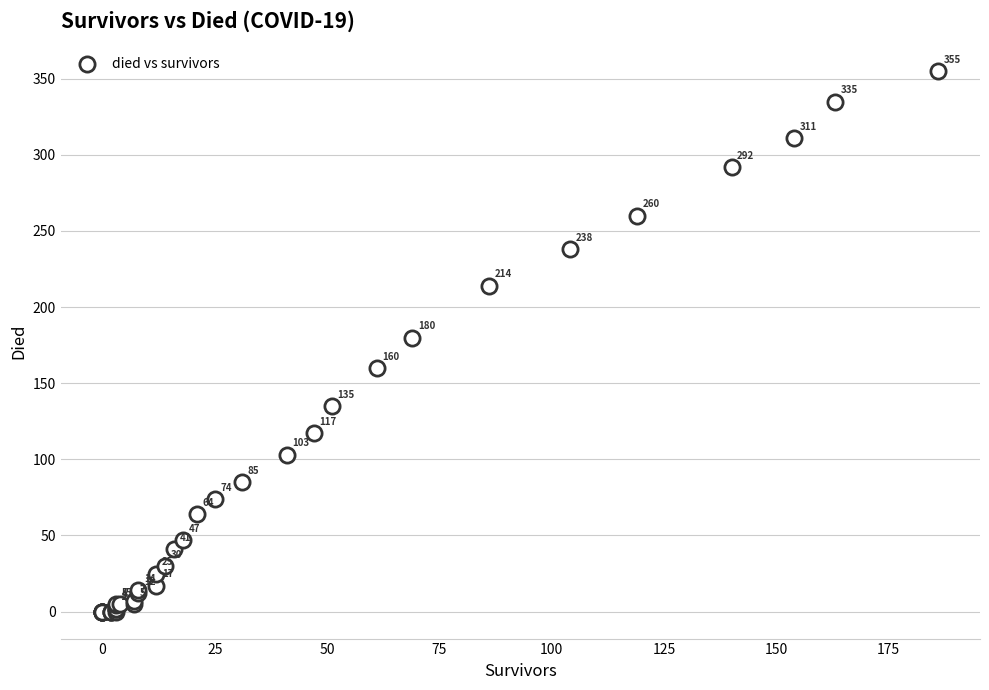

What Y value in the scatter plot is closest to 177?

180